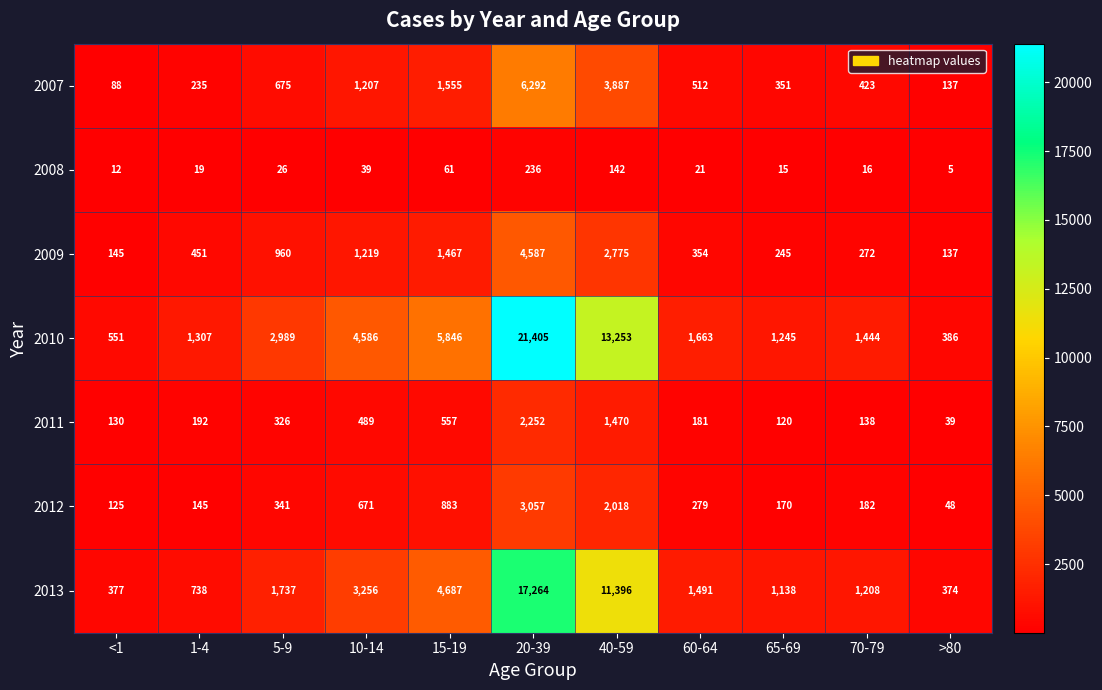

What is the minimum value shown in the chart?

5